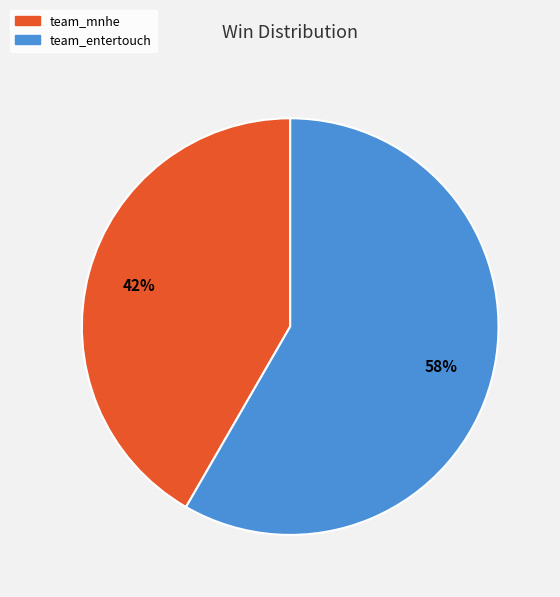

True or false: team_entertouch accounts for 51% of the total.

False